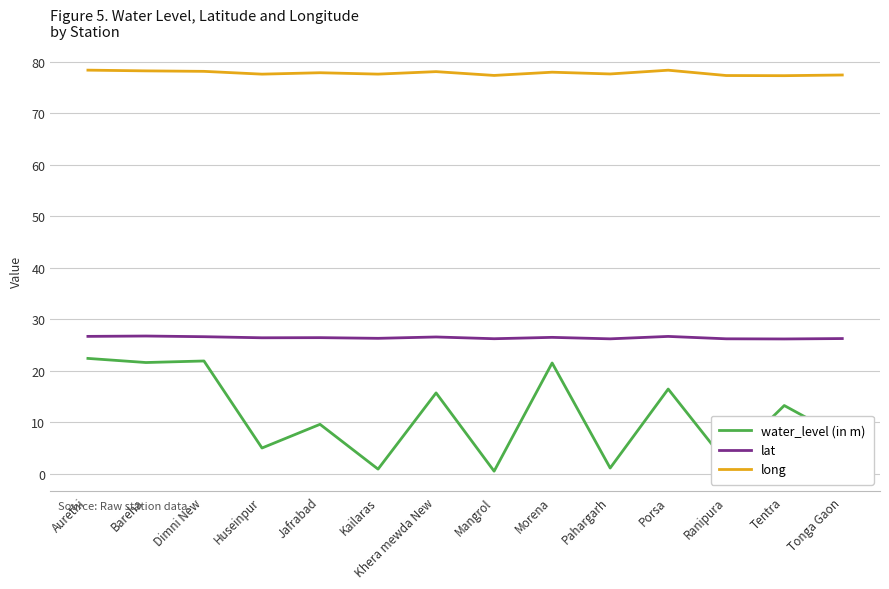

True or false: lat and water_level (in m) cross at least once.

False